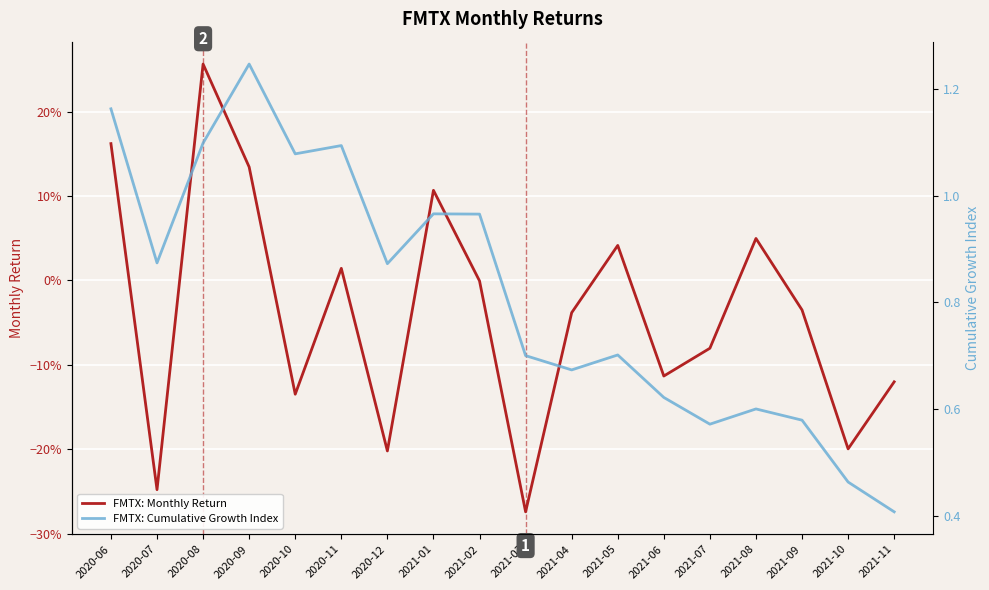

At which label is FMTX: Monthly Return closest to 0?

2021-02